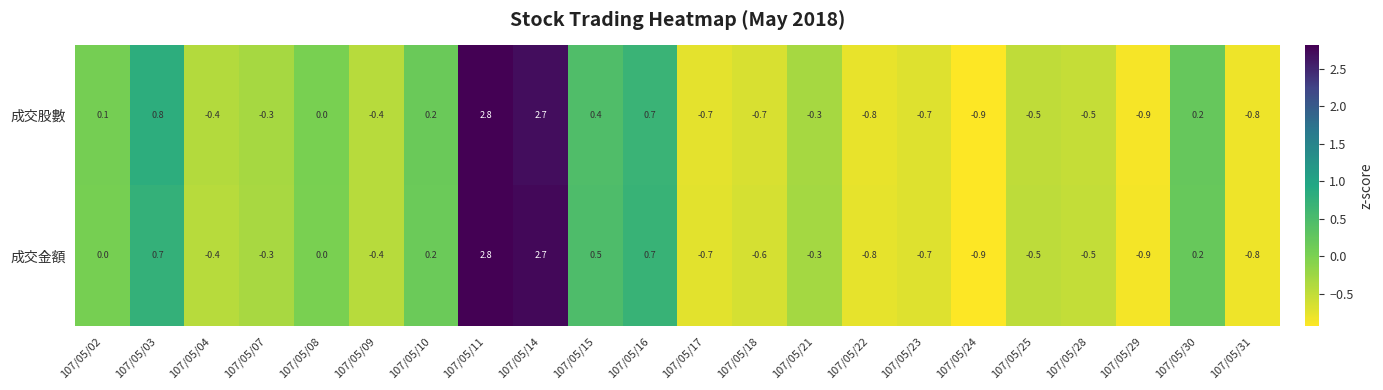

Count the number of categories in the chart.

22